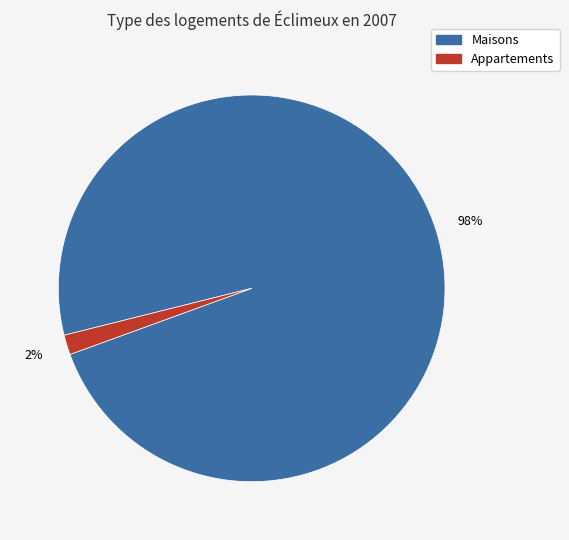

To the nearest percent, what is the average slice percentage?

50%